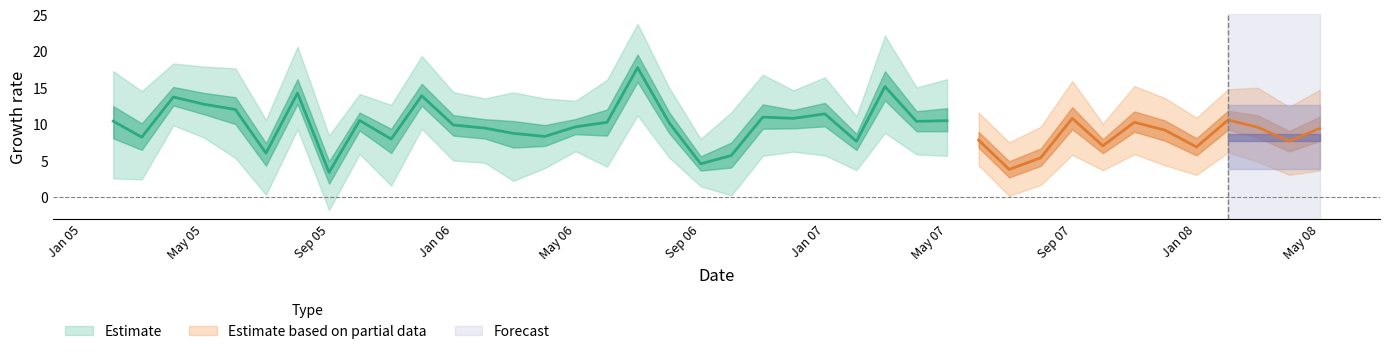

Where is High nearest to the value 15?

2008-03-01